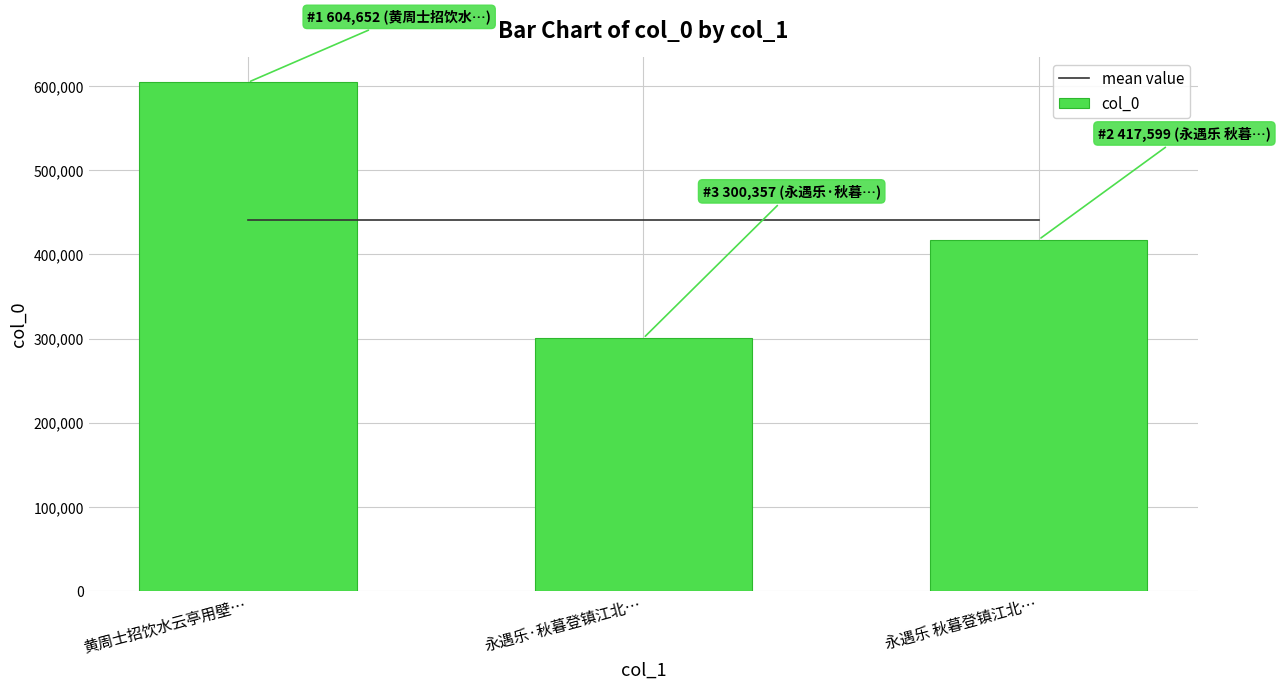

Which series has the widest spread of values?

col_0